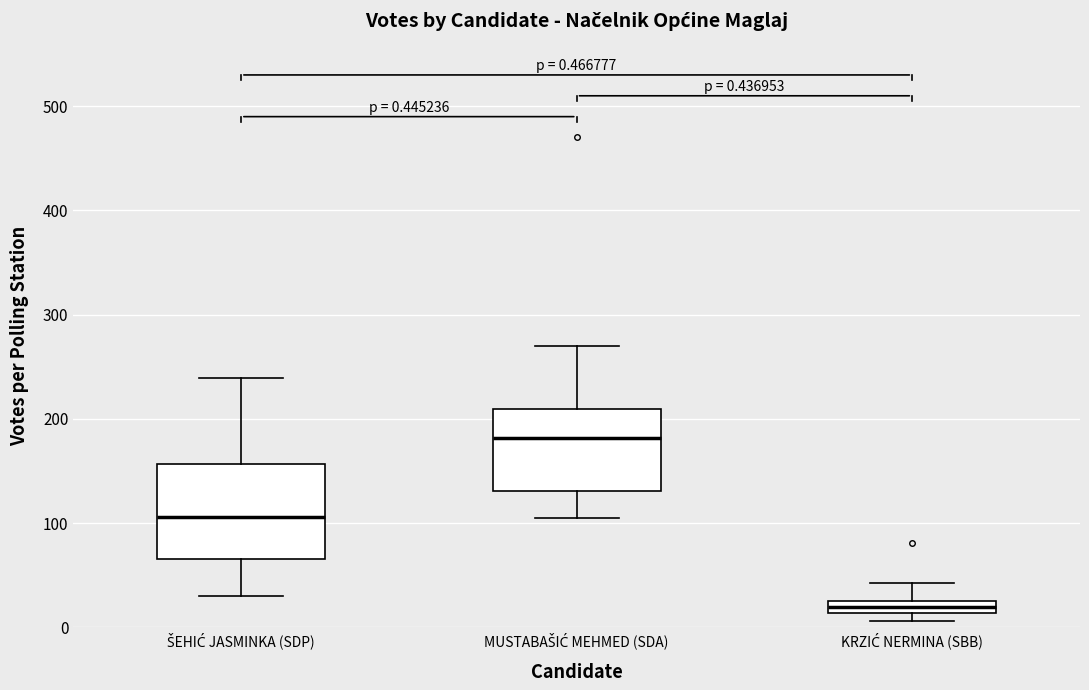

Which box's median line is the lowest?

KRZIĆ NERMINA (SBB)